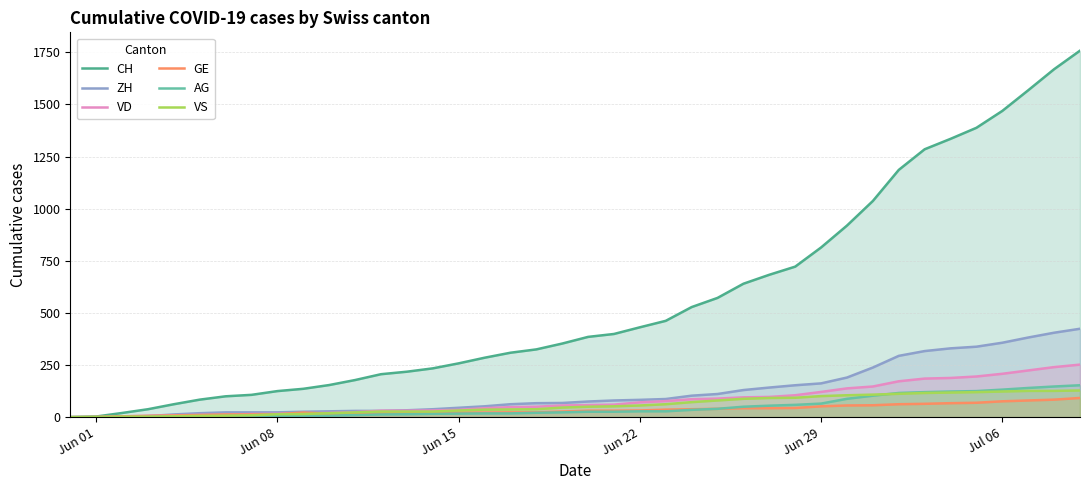

At how many categories does at least one series exceed 1414?

4